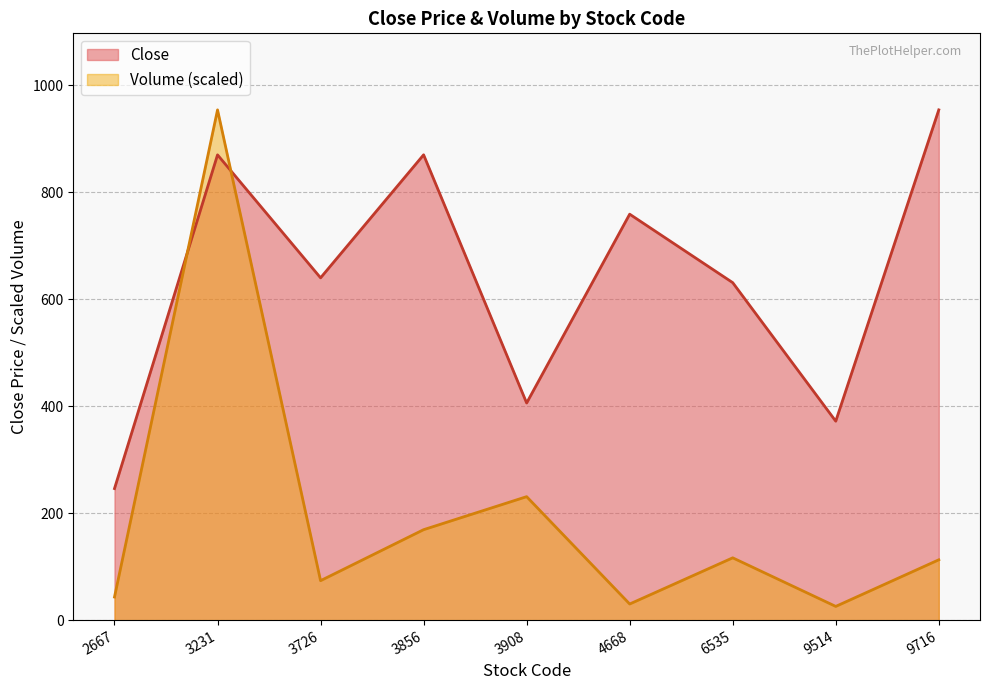

In Close, how many points are lower than both neighbors (excluding endpoints)?

3